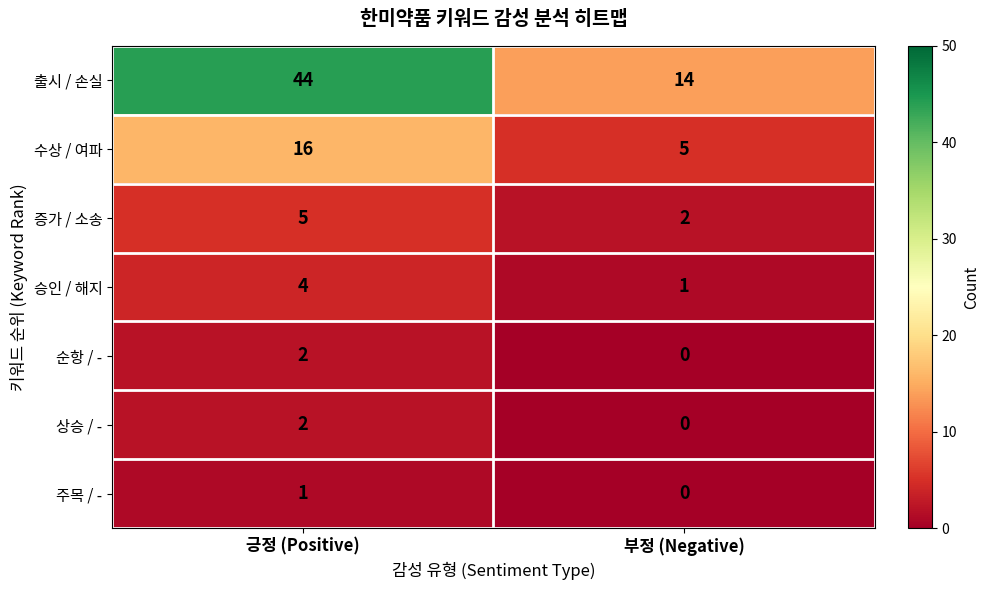

The 순항 / - series shows 1 at 긍정 (Positive). True or false?

False